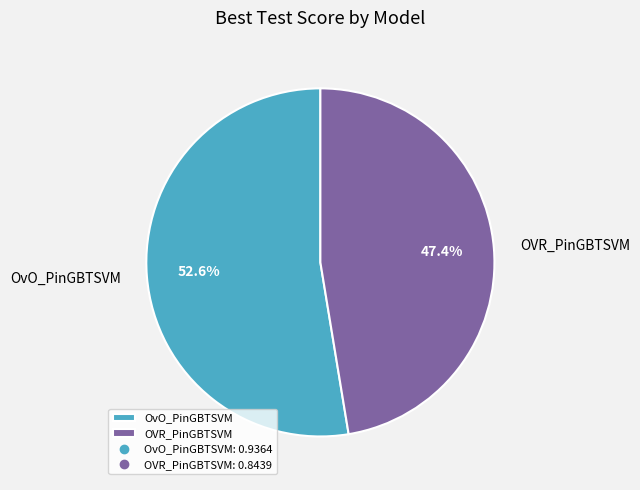

How many slices are in this pie chart?

2